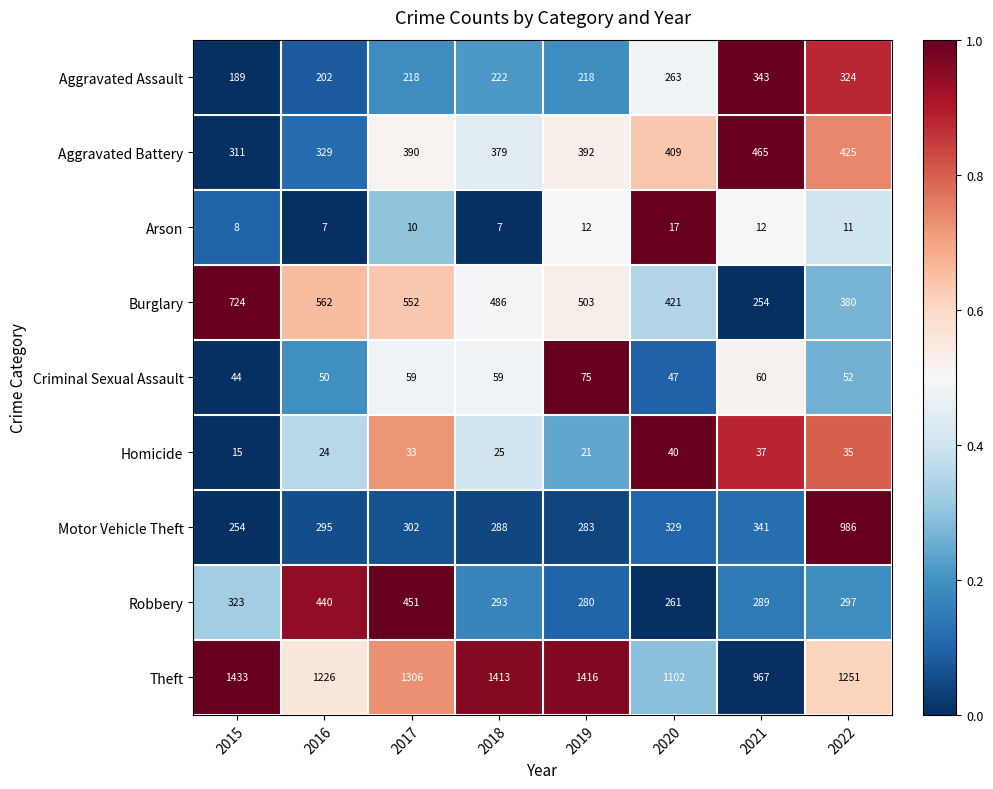

At which category is the sum across all series the highest?

2022